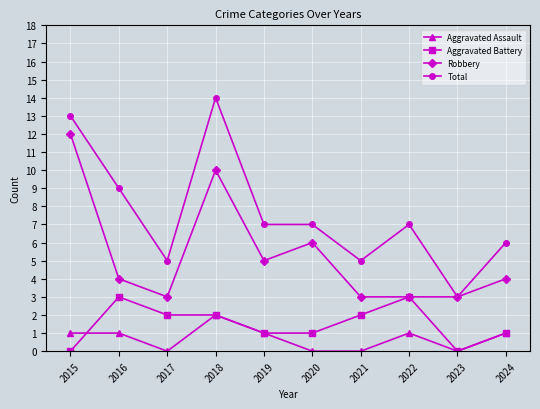

Reading left to right, transcribe all the data shown in this chart.

Aggravated Assault: 2015=1	2016=1	2017=0	2018=2	2019=1	2020=0	2021=0	2022=1	2023=0	2024=1
Aggravated Battery: 2015=0	2016=3	2017=2	2018=2	2019=1	2020=1	2021=2	2022=3	2023=0	2024=1
Robbery: 2015=12	2016=4	2017=3	2018=10	2019=5	2020=6	2021=3	2022=3	2023=3	2024=4
Total: 2015=13	2016=9	2017=5	2018=14	2019=7	2020=7	2021=5	2022=7	2023=3	2024=6